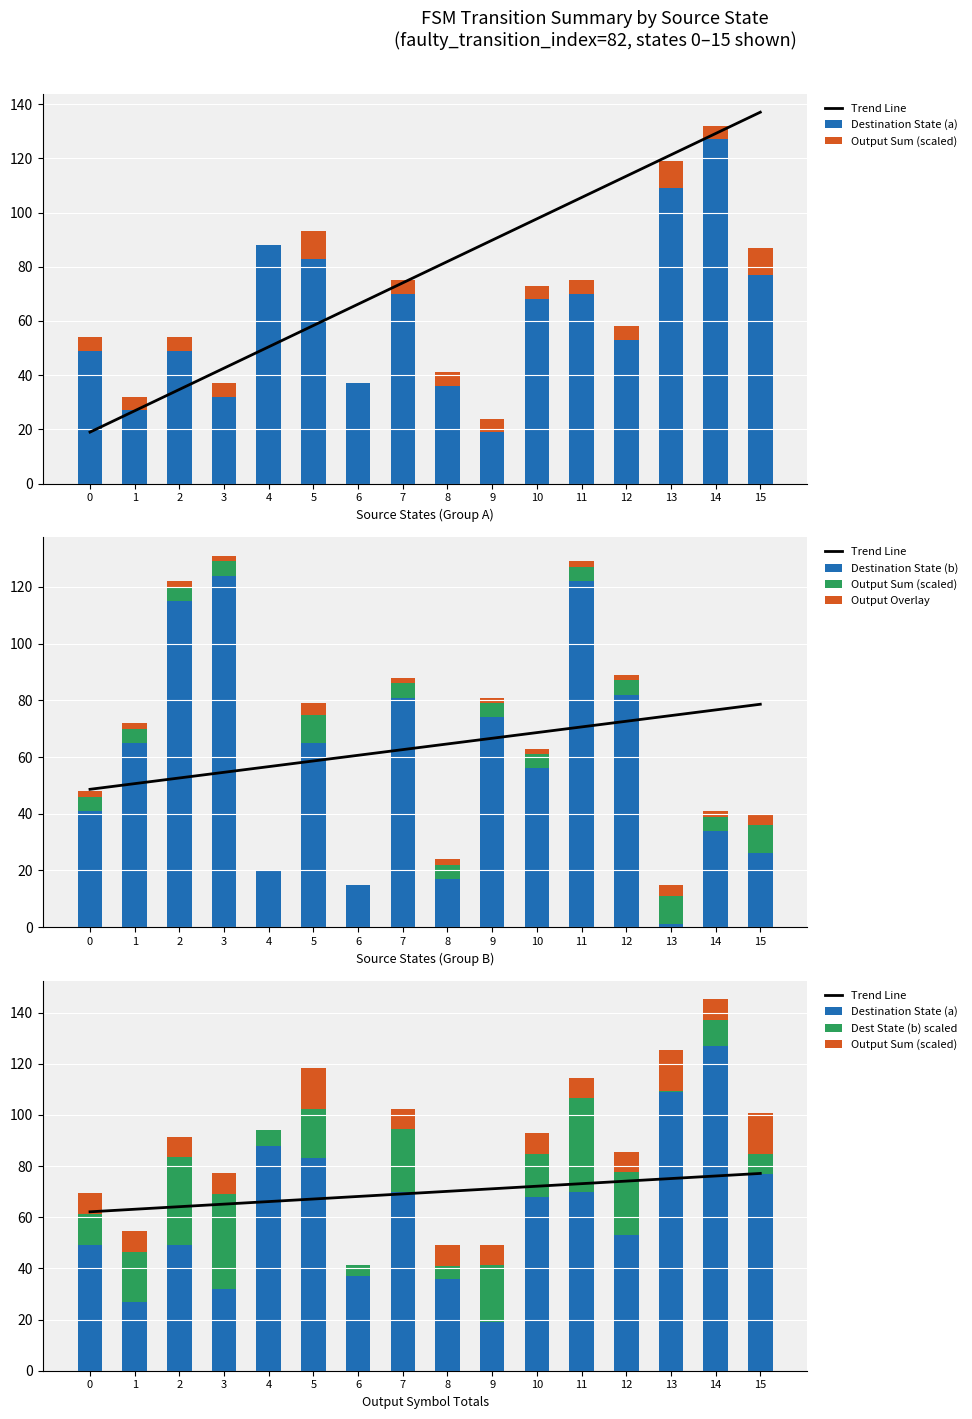

What is the value of the Output Sum (scaled) bar at the 8th from the left?

8.0